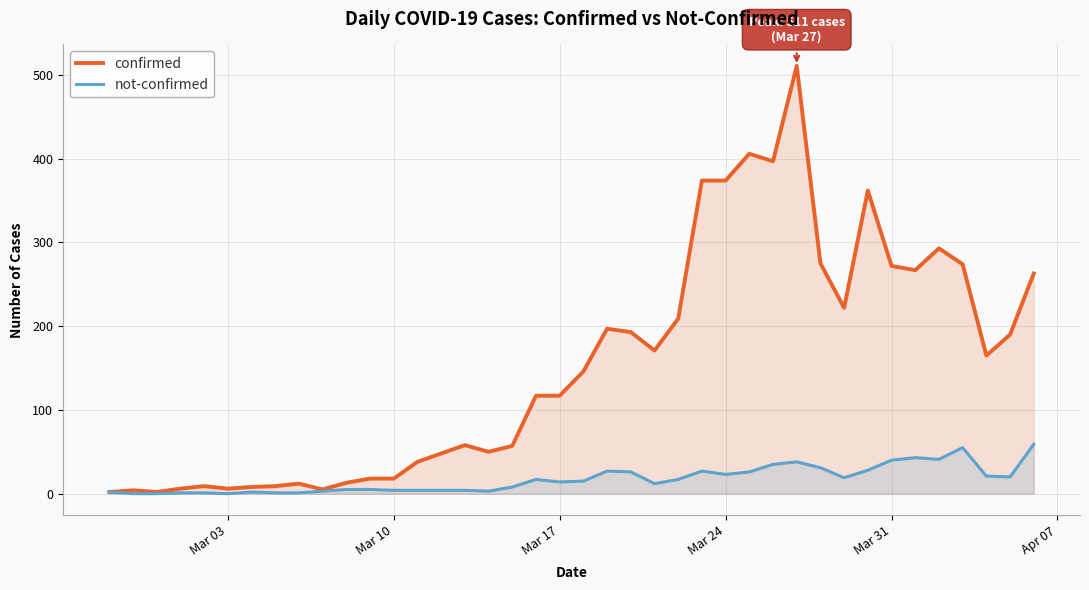

What is the maximum value for not-confirmed?

59